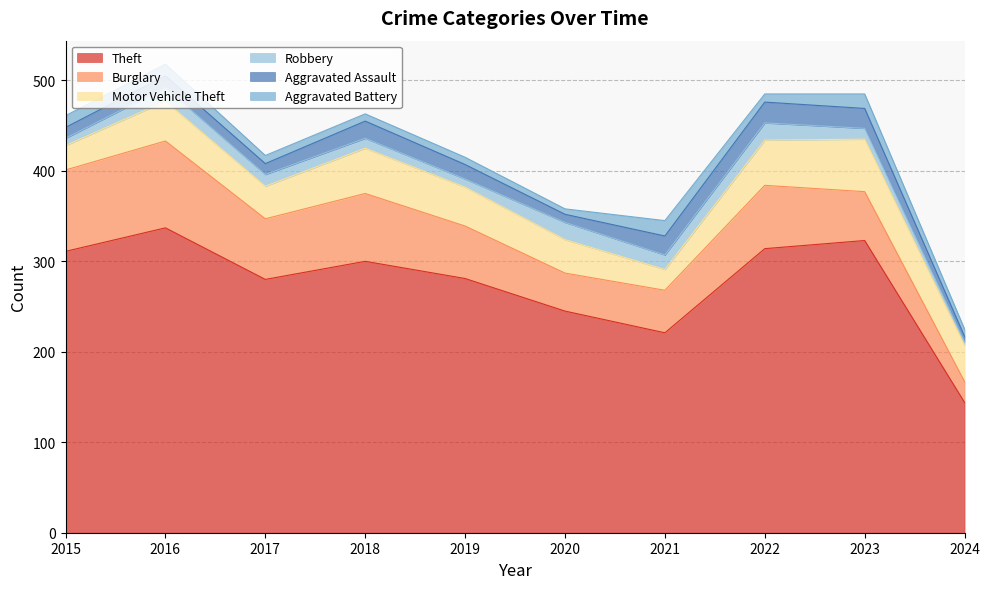

What is the total value across all series at 2023?

485